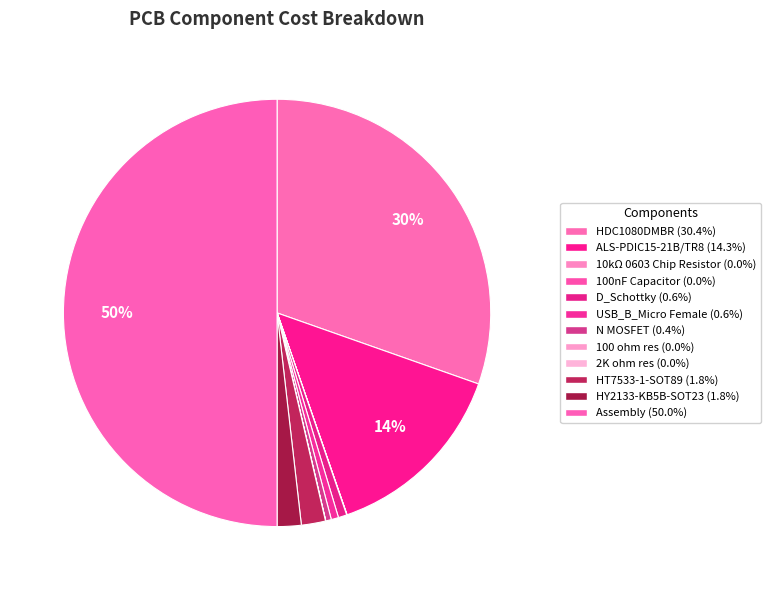

To the nearest percent, what portion does ALS-PDIC15-21B/TR8 represent?

14%